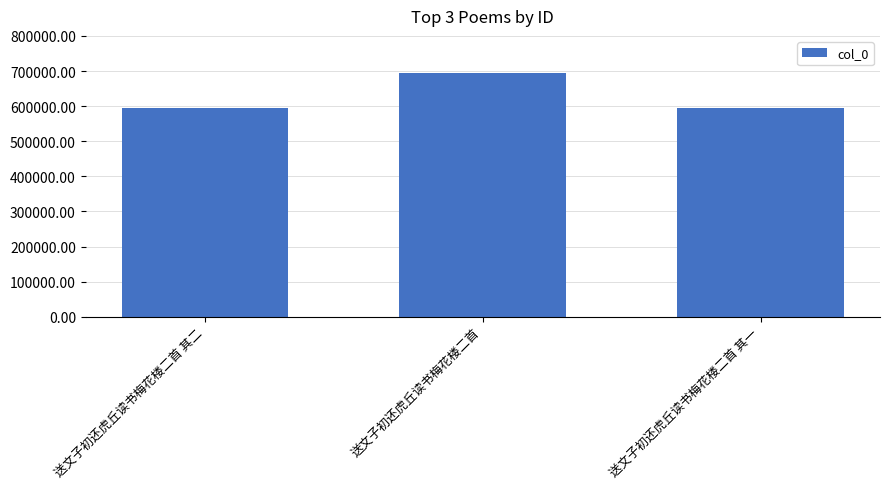

What is the value of the 3rd bar from the left?

593783